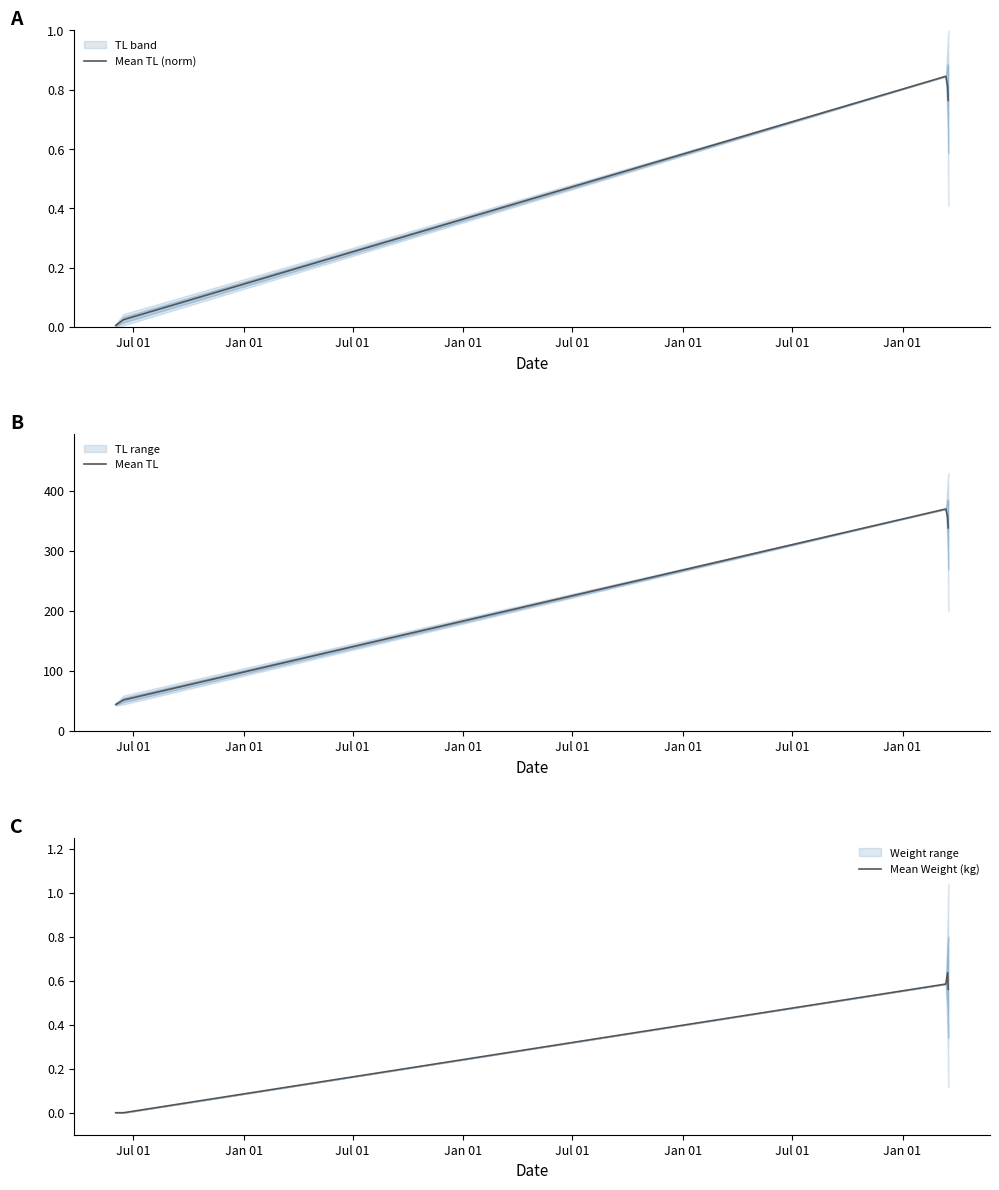

What is the difference between the maximum and minimum values in the Mean Weight (kg) series?

0.6